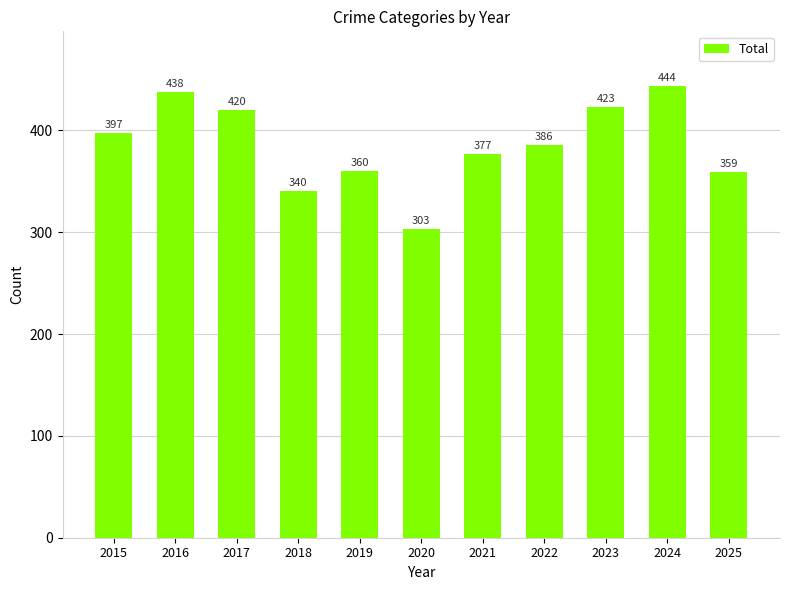

At which label is the value closest to 373?

2021